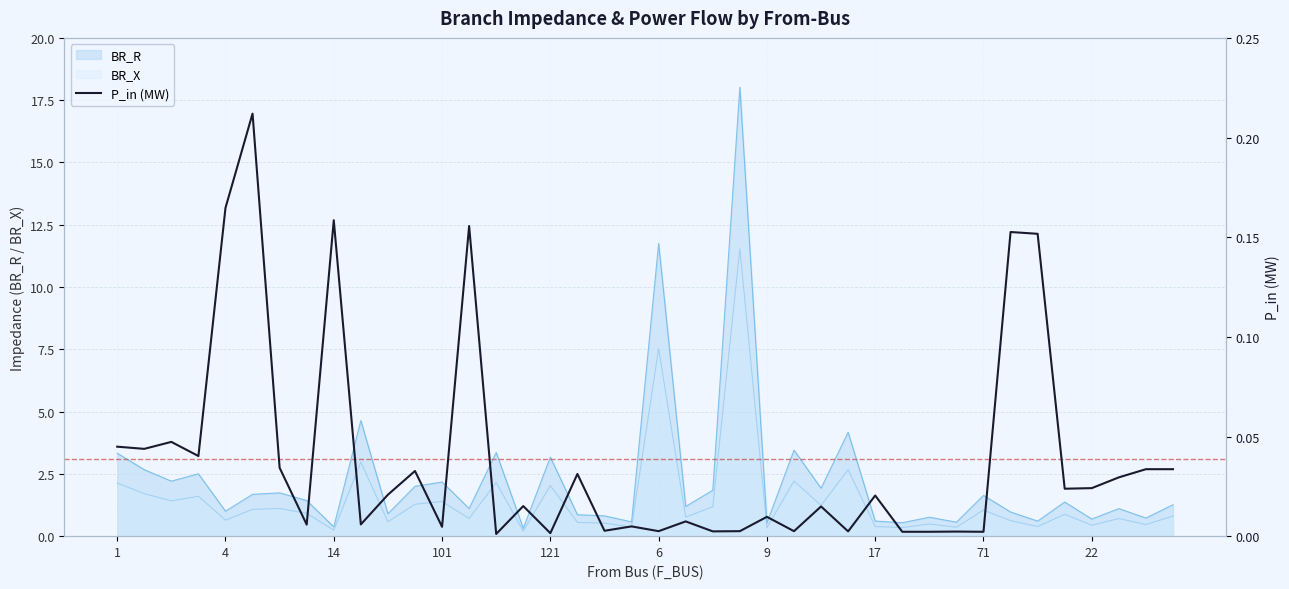

True or false: BR_X has a value of 0.7 at 121.

False